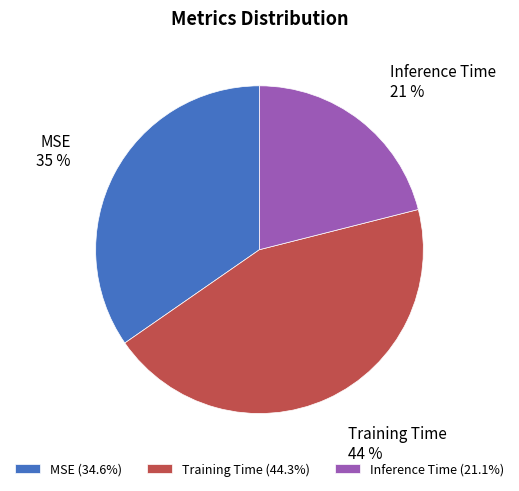

Rank the categories by value from lowest to highest.

Inference Time, MSE, Training Time